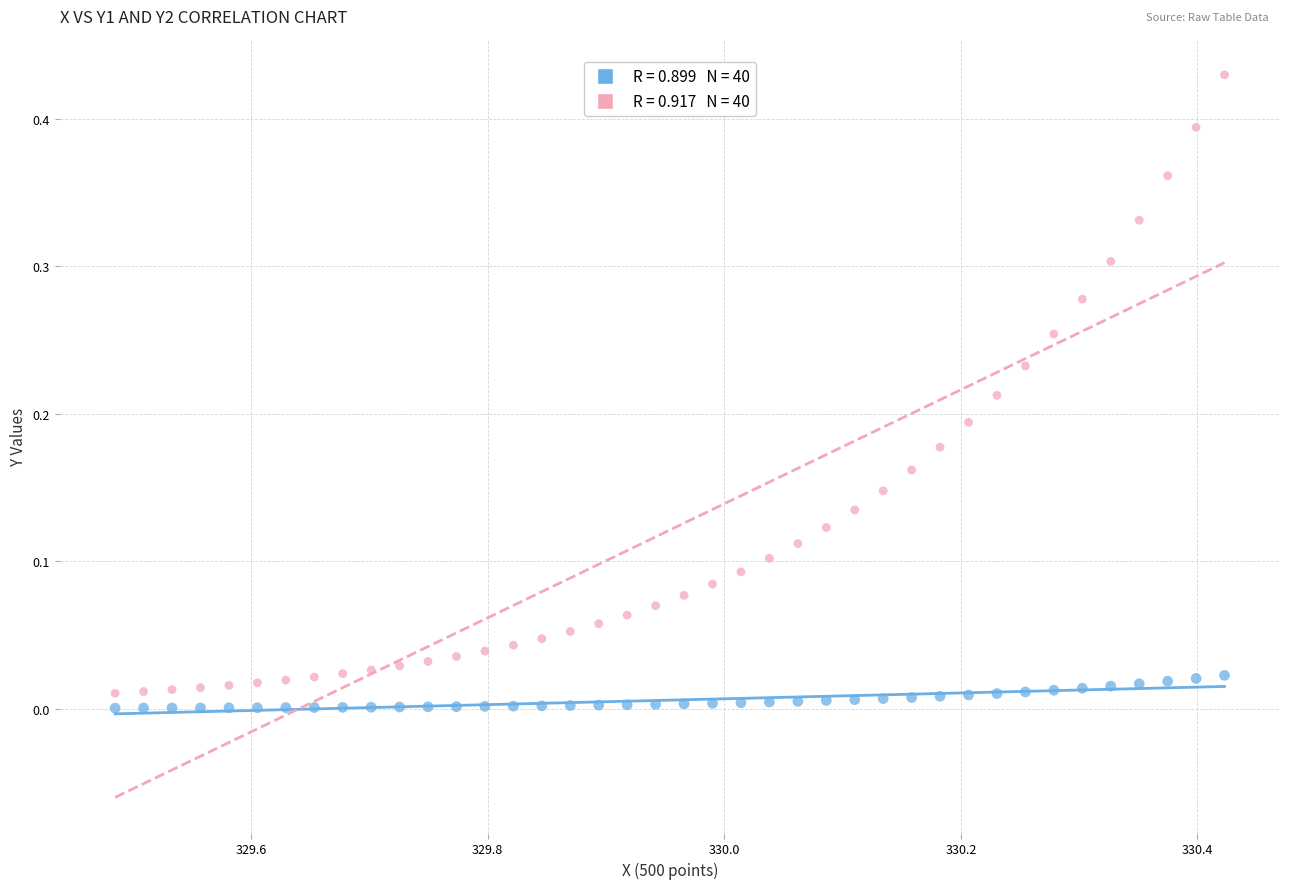

Across all data points, what is the range of X values (max minus min)?

0.9